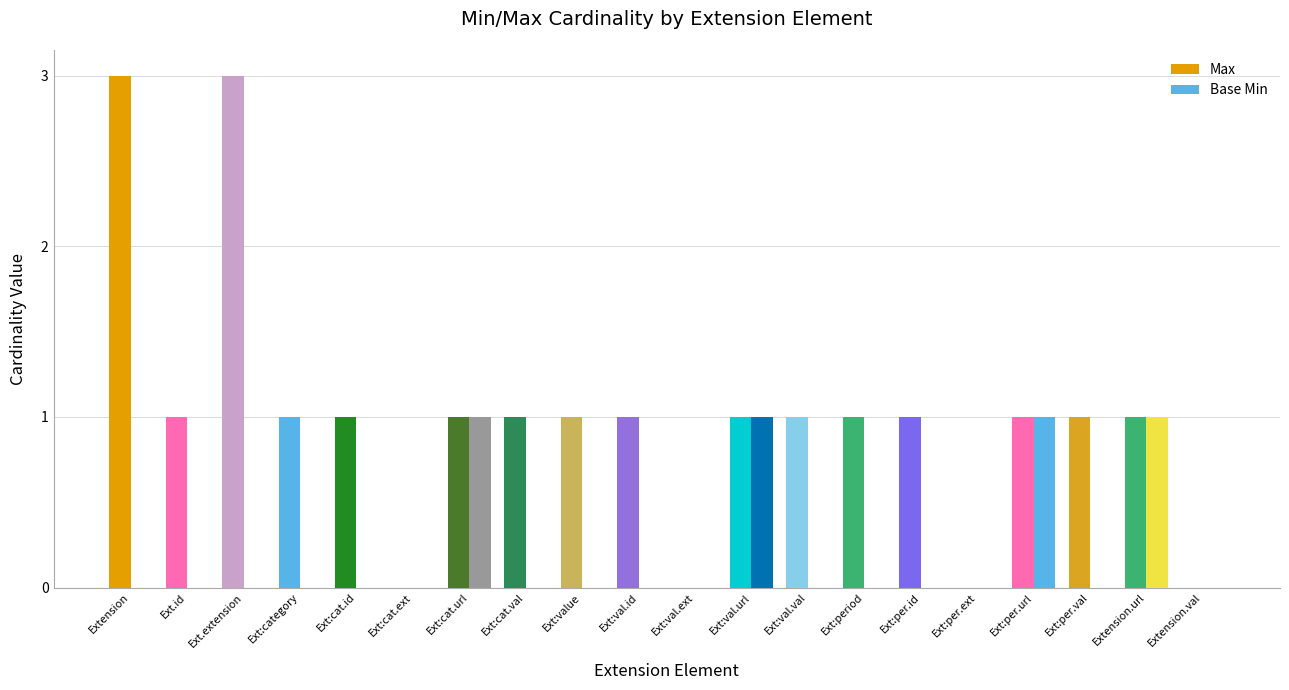

Which series has the largest total across all categories?

Max